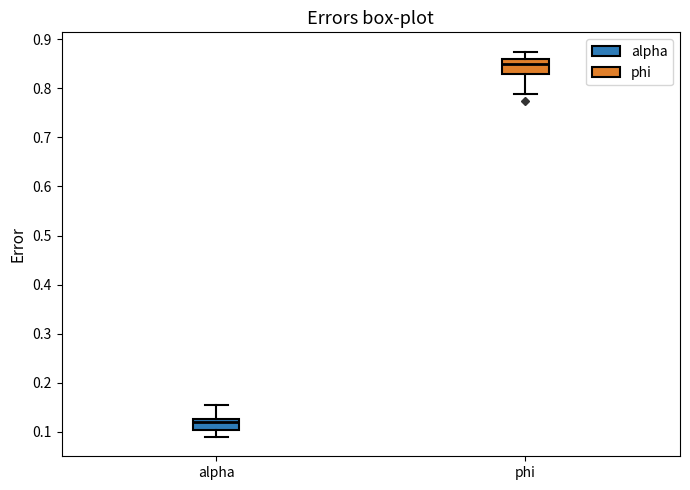

Which box has the highest median line?

phi